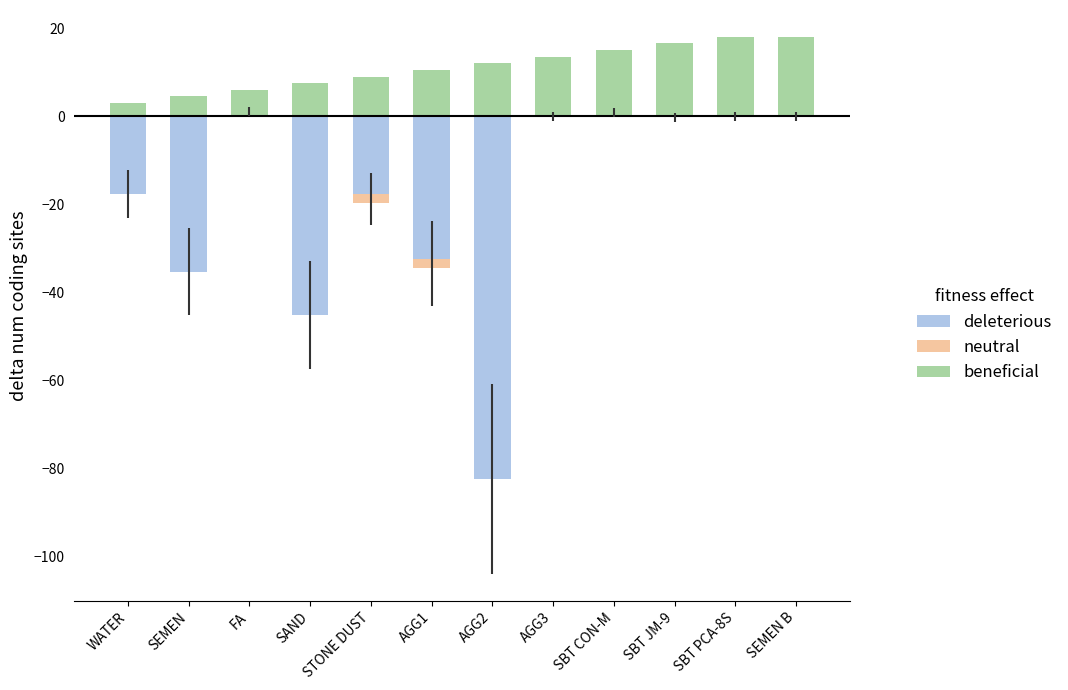

What is the label of the 4th bar from the right?

SBT CON-M